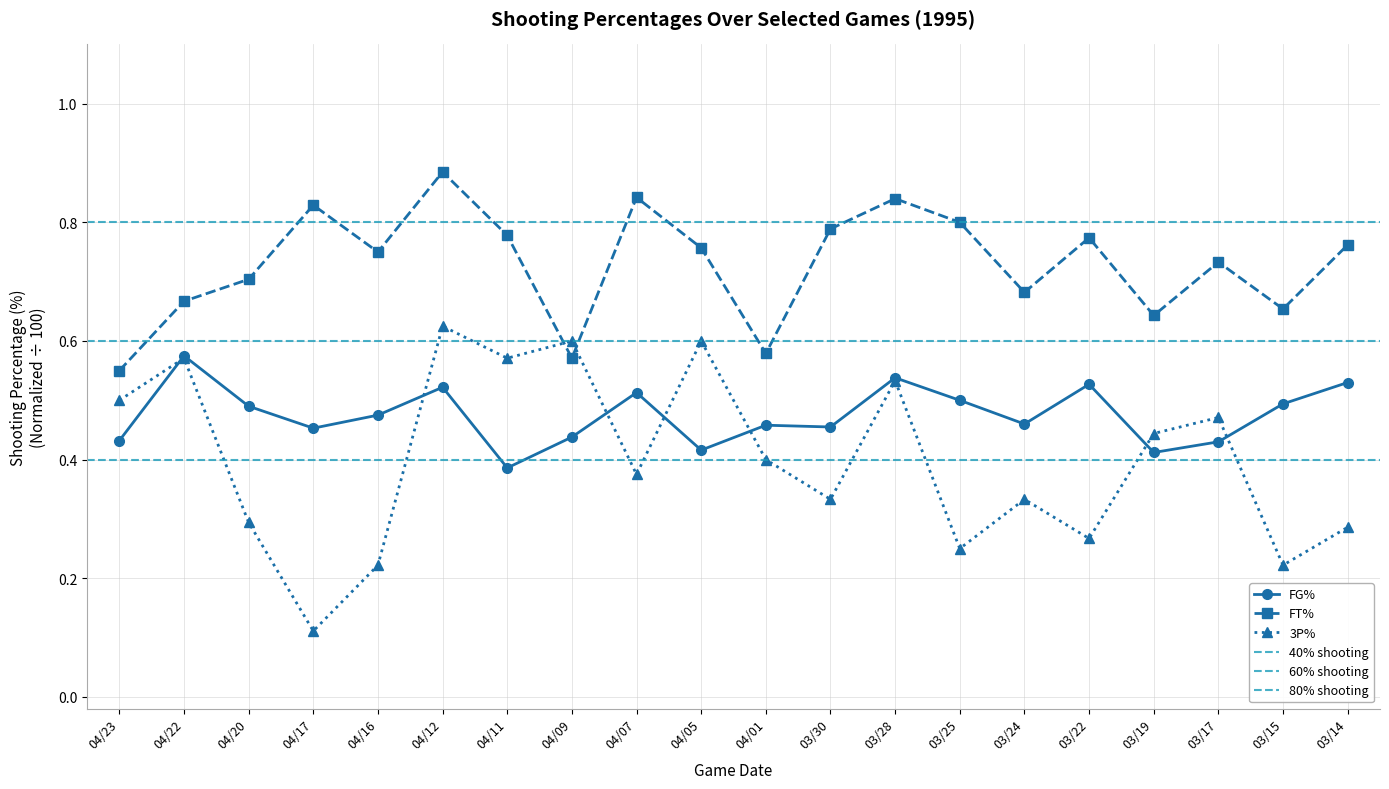

How many lines are shown in the chart?

3